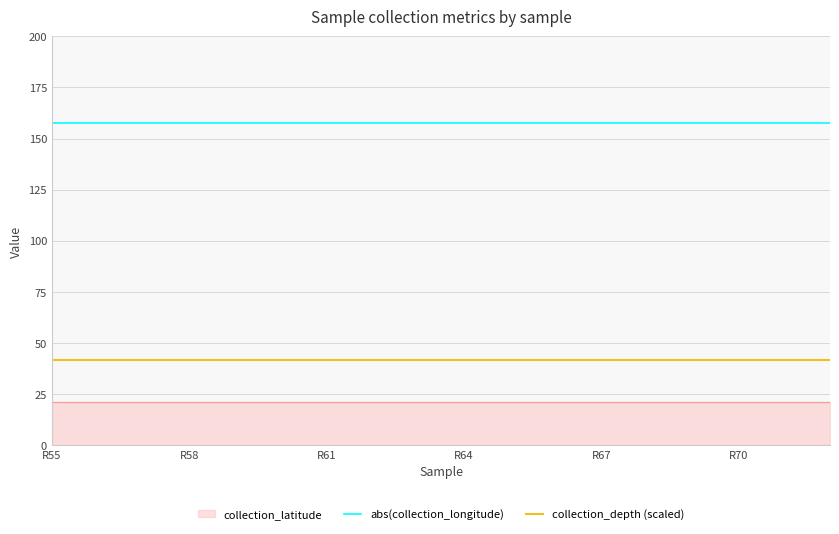

What is the minimum value for abs(collection_longitude)?

157.8